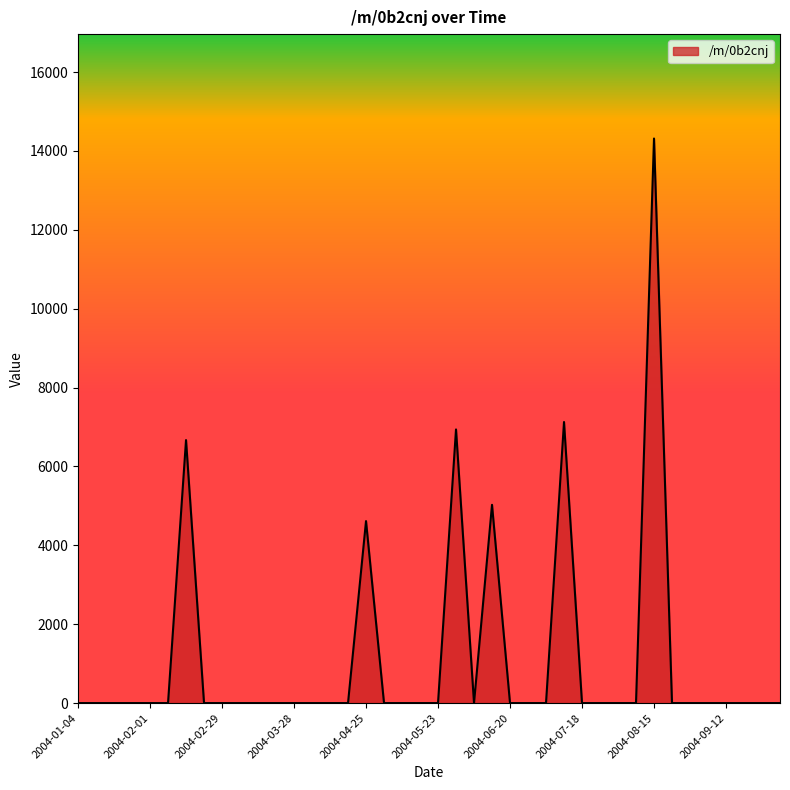

What is the greatest value displayed?

14314.9